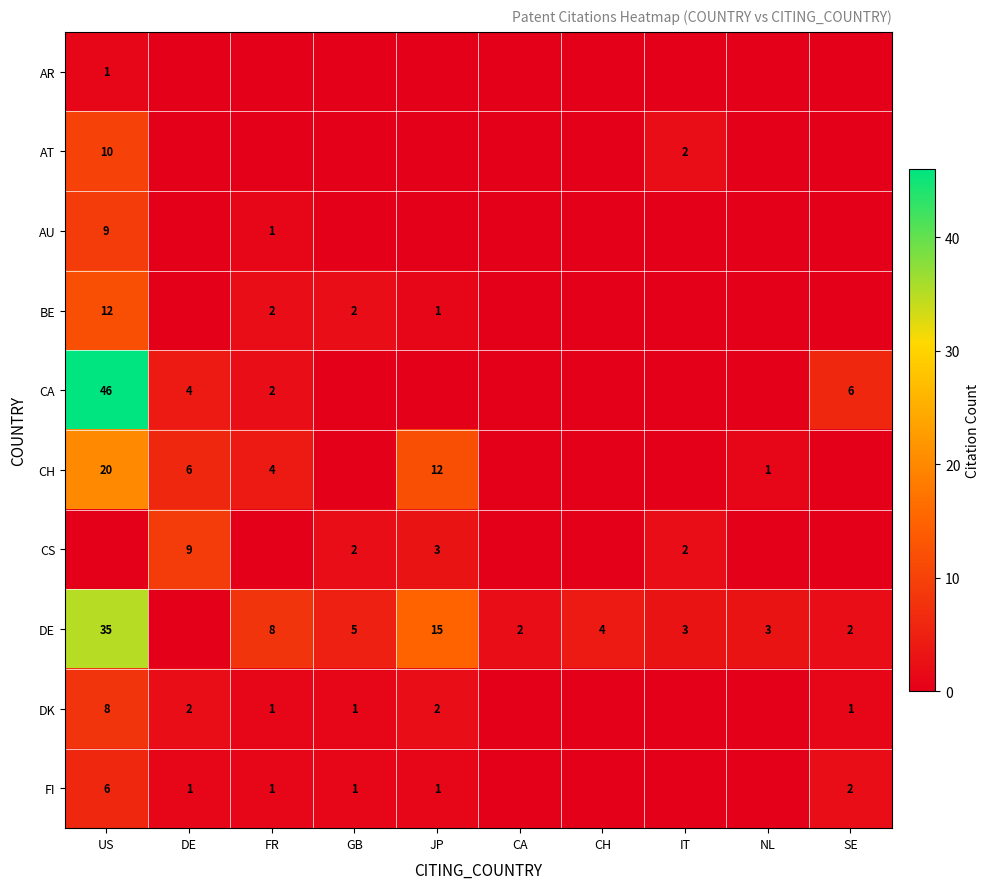

Is it true that DK equals 0 at FR?

False